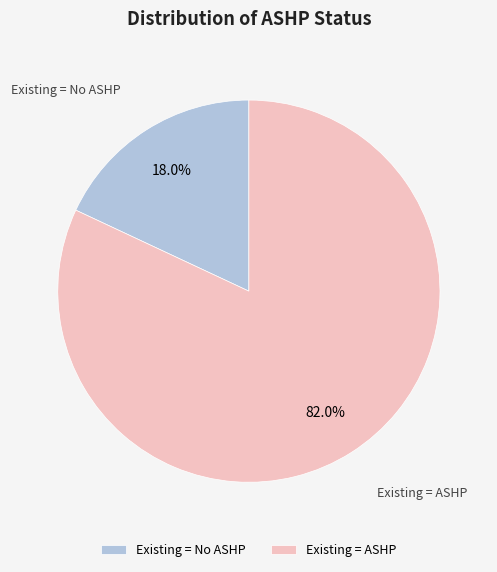

To the nearest percent, what is the average slice percentage?

50%